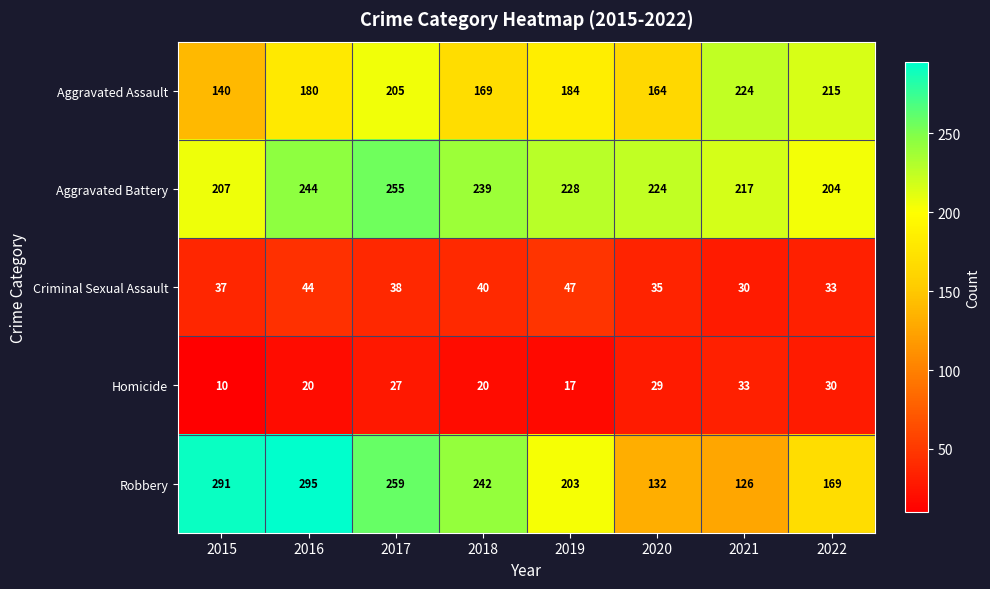

What is the difference between the highest and lowest values at 2017?

232